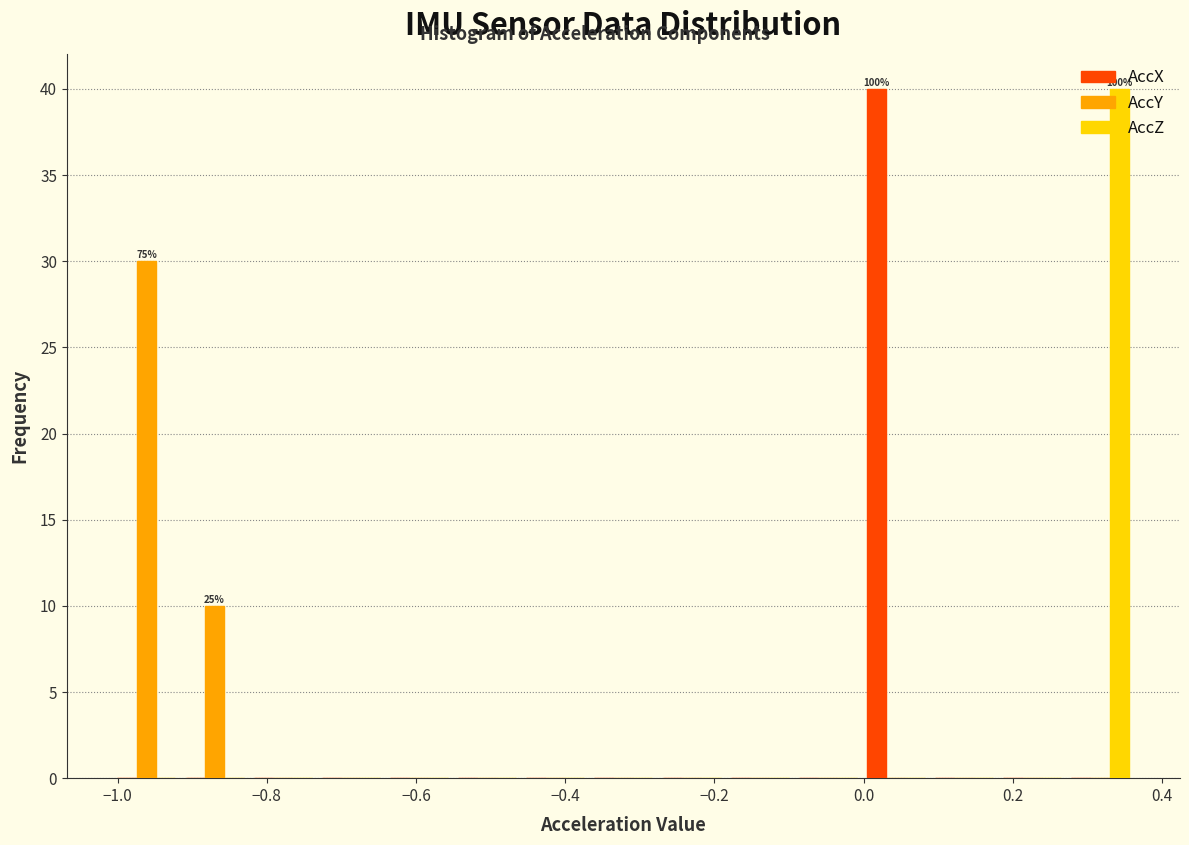

In the AccZ series, which range on the x-axis has the tallest bar?

0.28 to 0.36